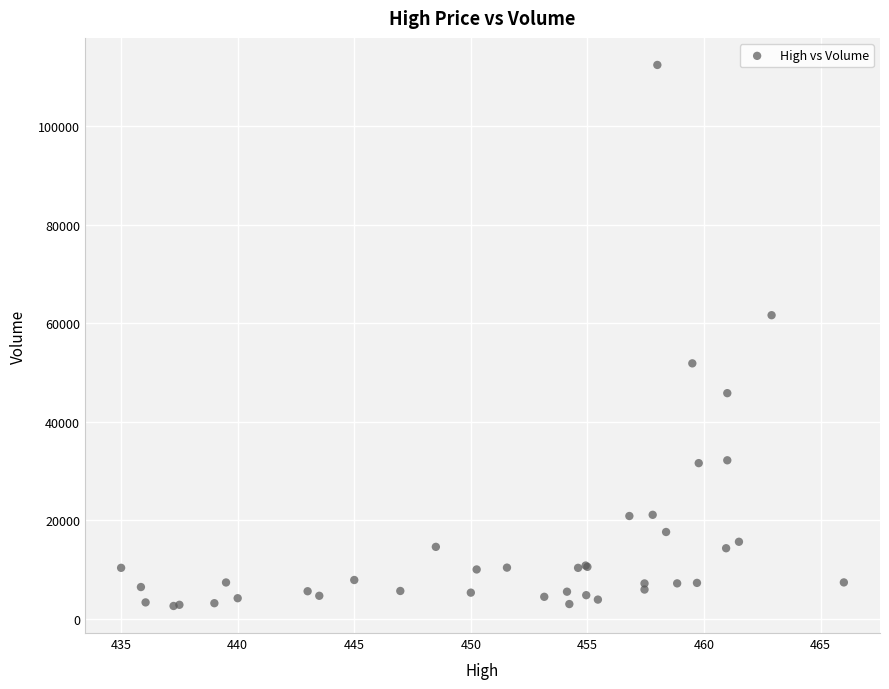

What Y value in the scatter plot is closest to 57551?

61664